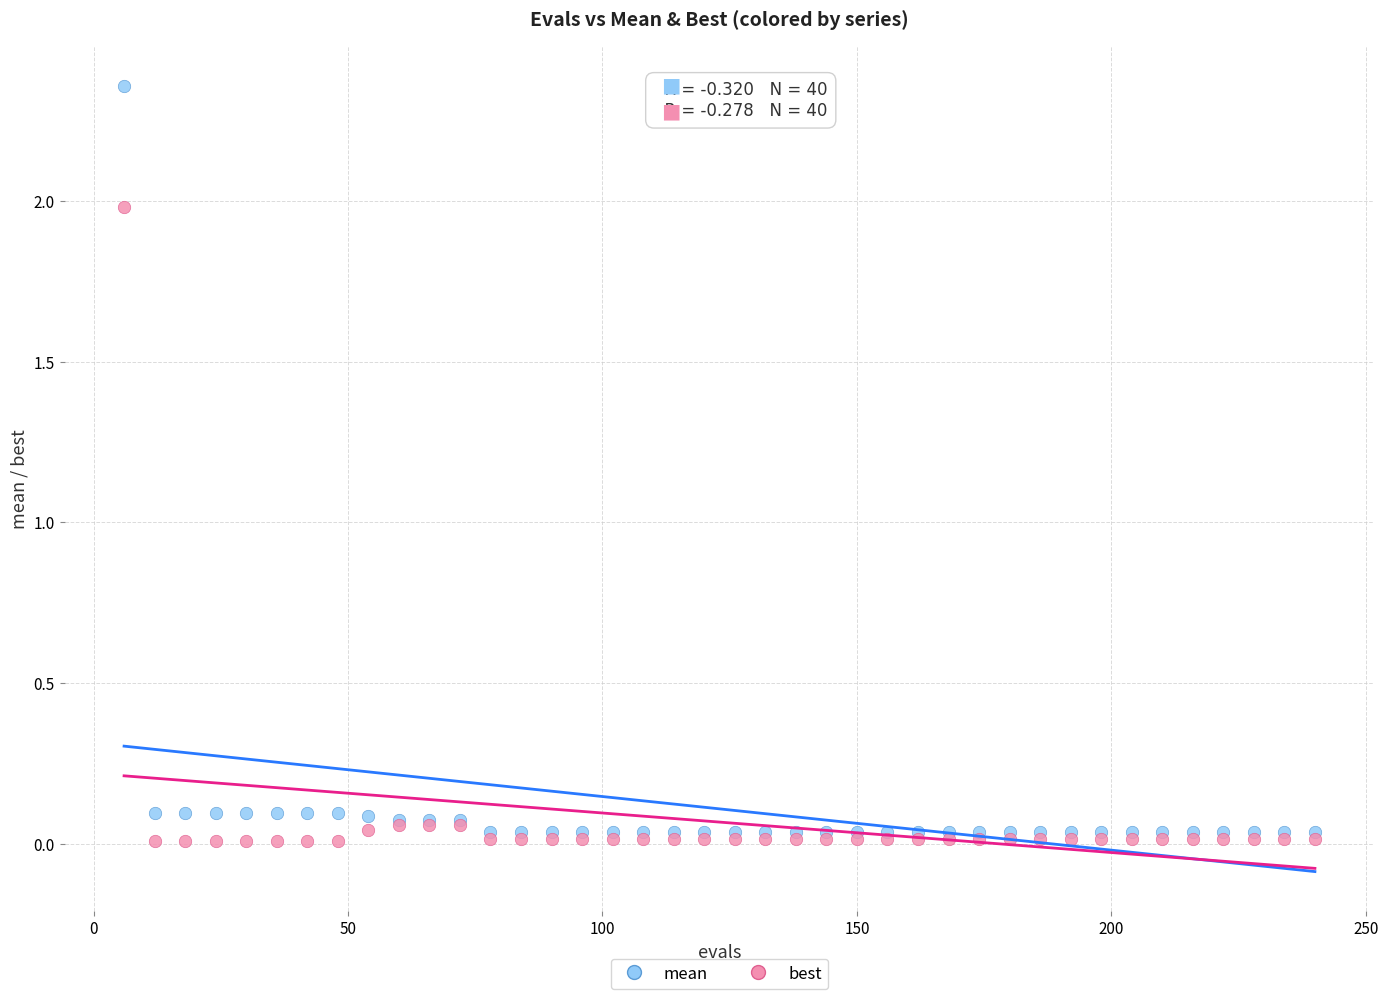

Which series reaches the minimum Y coordinate?

best